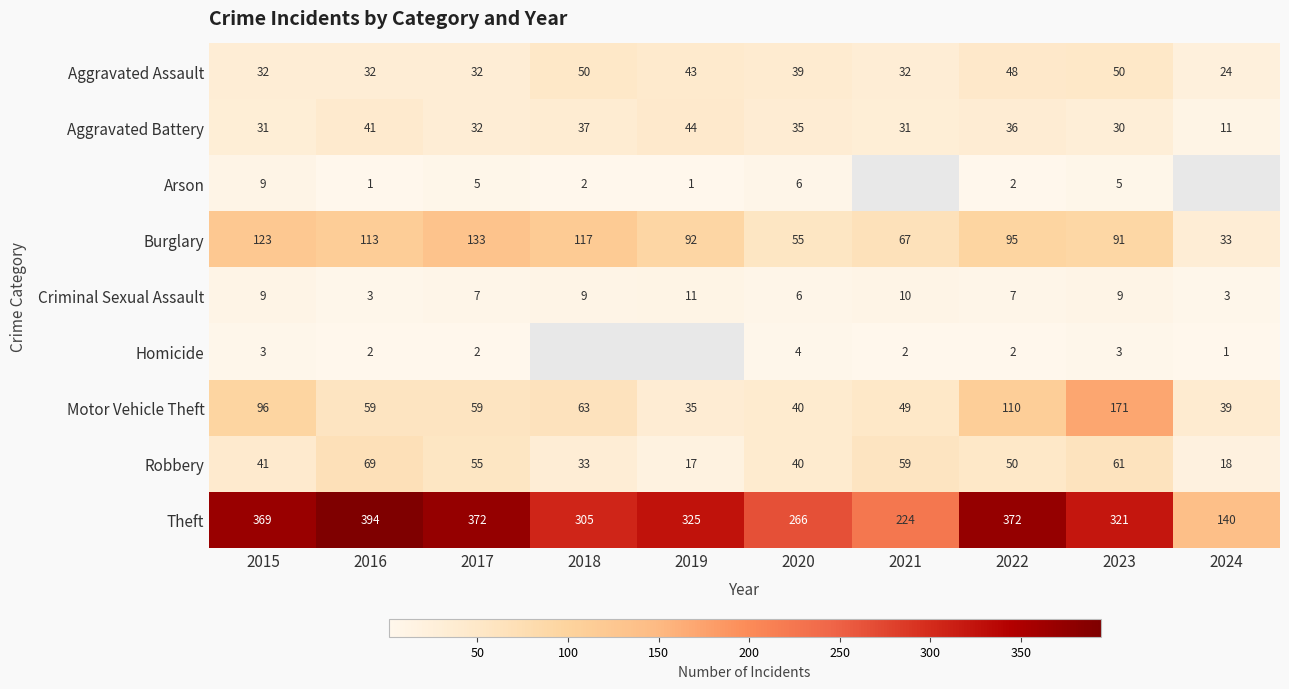

True or false: Criminal Sexual Assault has a value of 7.8 at 2020.

False